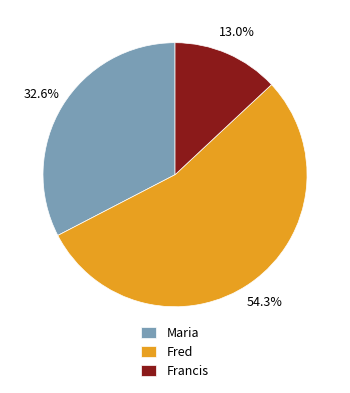

Does Fred represent more than half of the total?

Yes